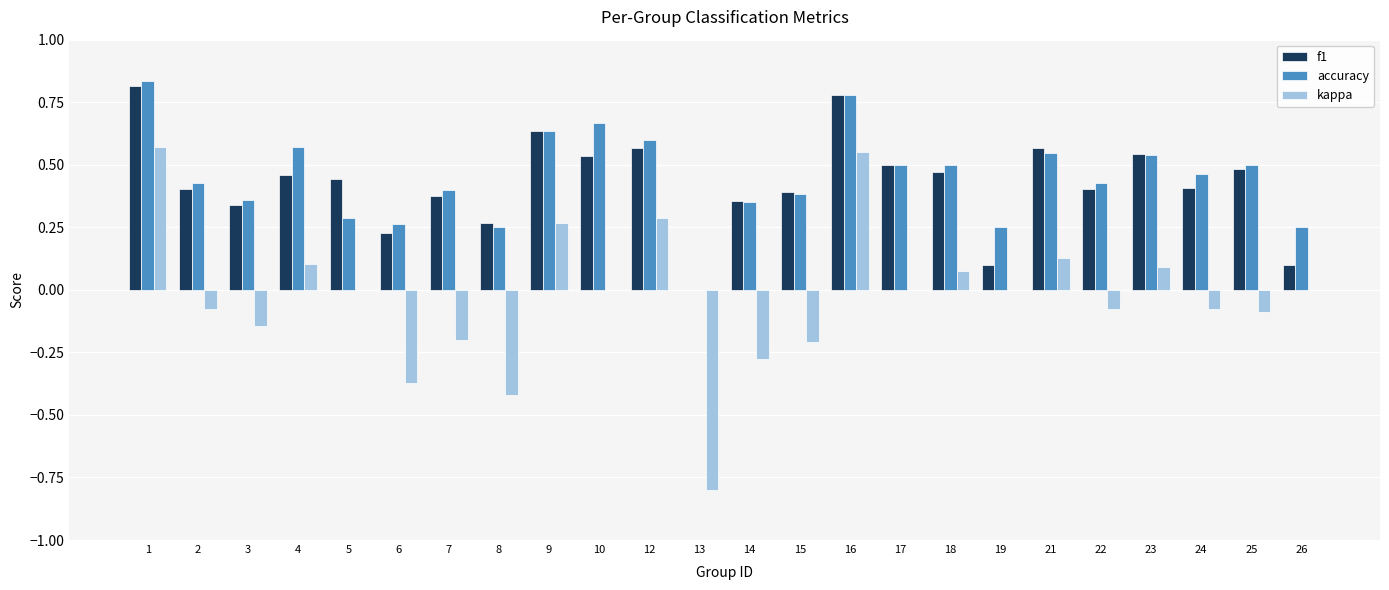

Which series changed the most between 13 and 22?

kappa